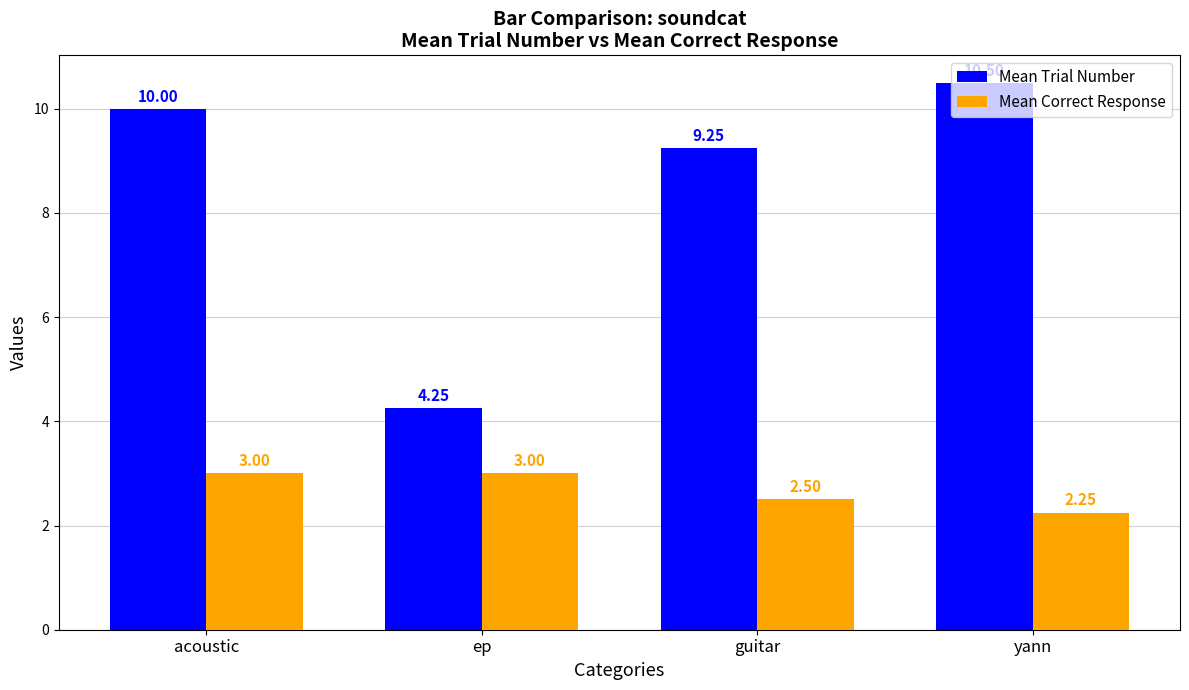

At acoustic, list the series in order from largest to smallest.

Mean Trial Number, Mean Correct Response